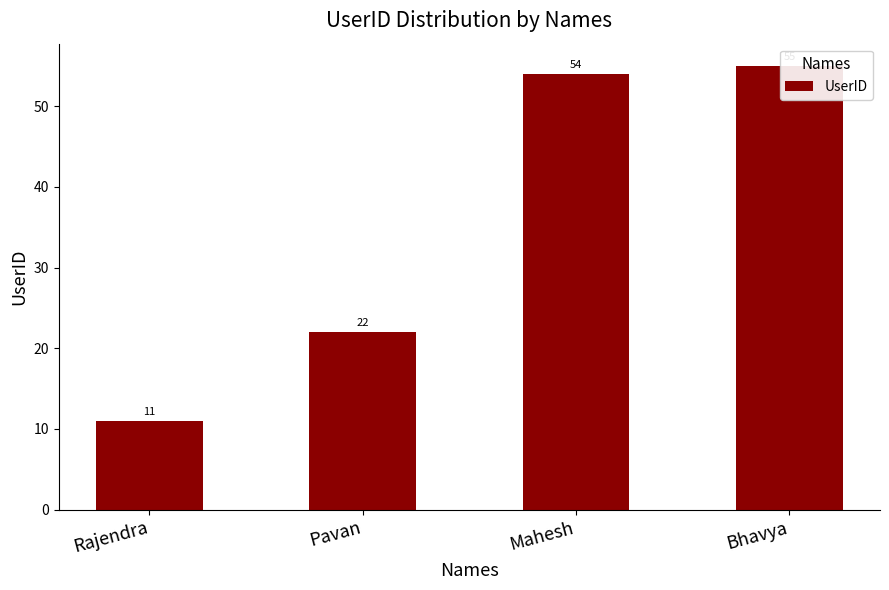

The chart shows a value of 22 at Pavan. True or false?

True